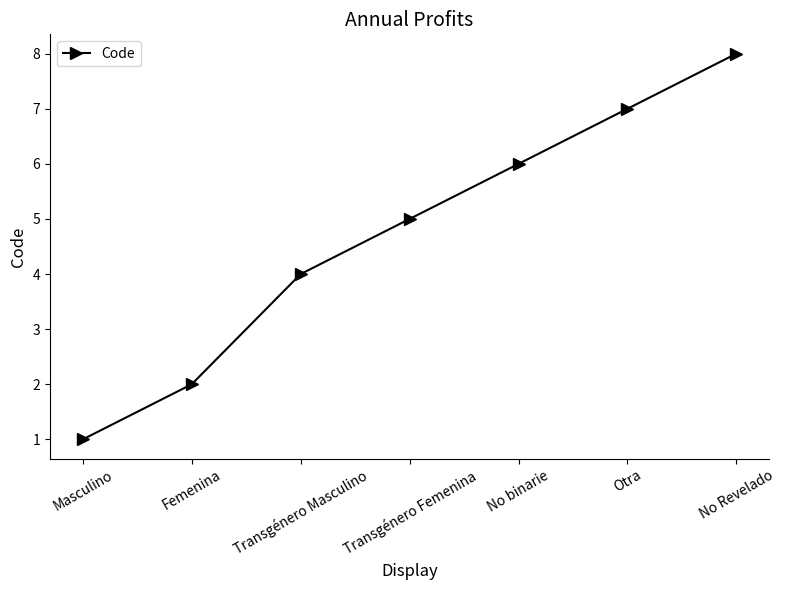

Read the value at Femenina.

2